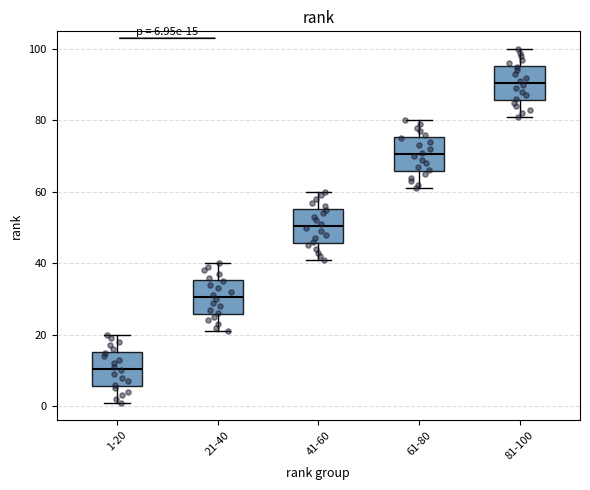

Which box's median line is the lowest?

1-20